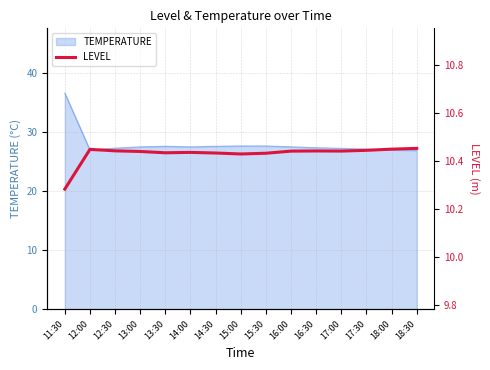

What is the difference between the second highest and minimum values?

0.2